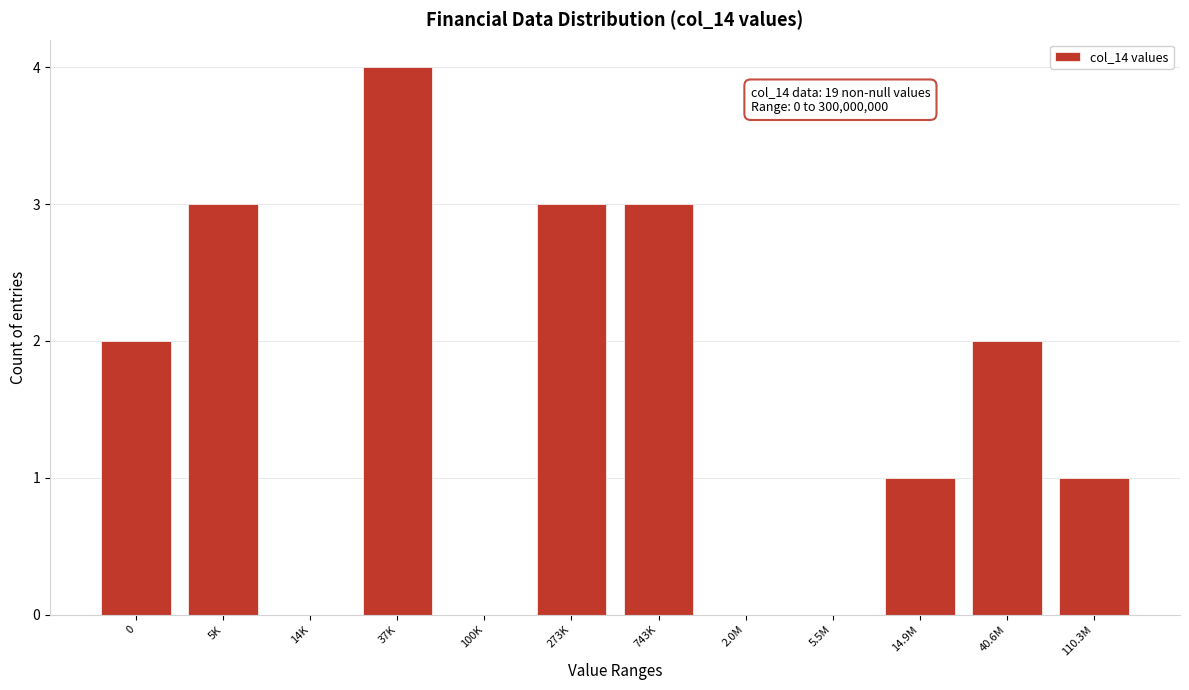

Reading left to right, list all the values displayed in this chart.

0=2	5K=3	14K=0	37K=4	100K=0	273K=3	743K=3	2.0M=0	5.5M=0	14.9M=1	40.6M=2	110.3M=1